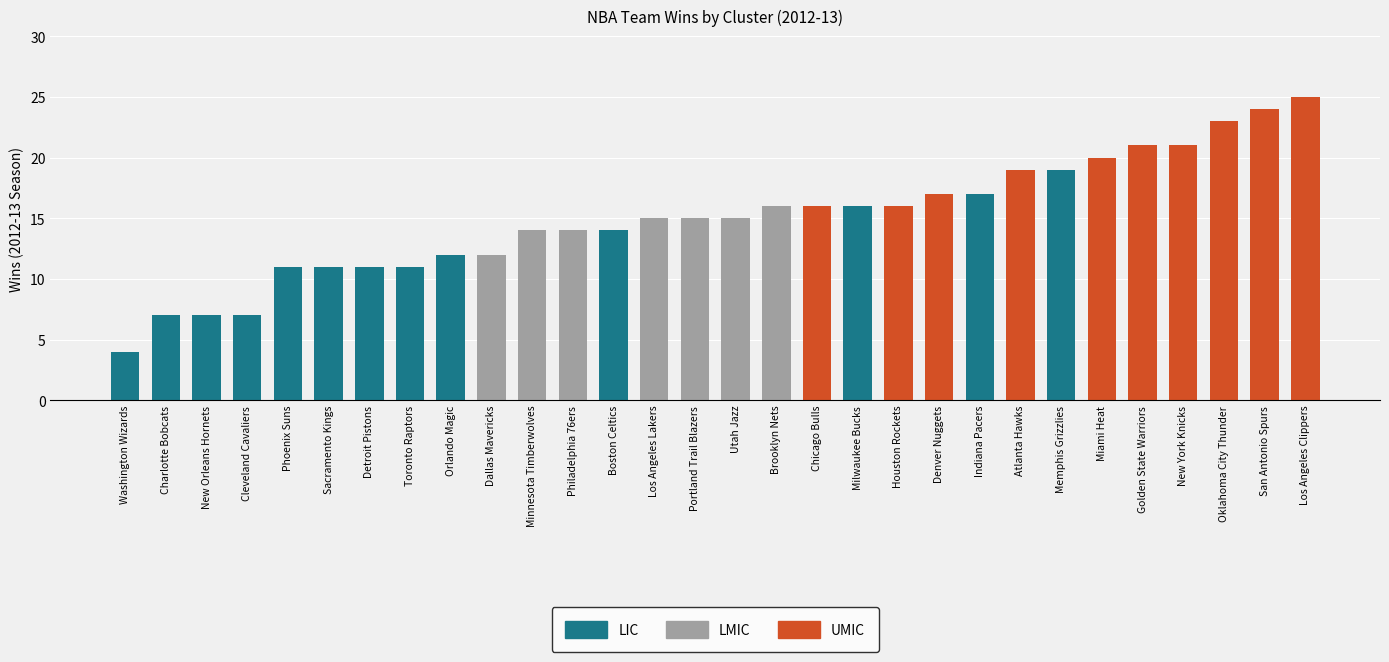

Which category has the highest value across all series?

Los Angeles Clippers